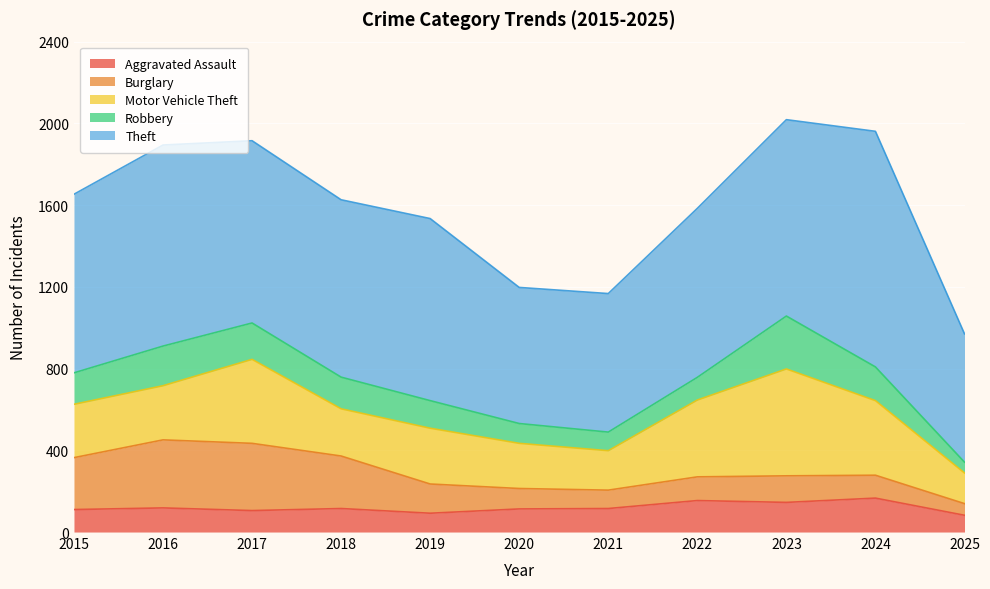

What is the sum of the Motor Vehicle Theft values at 2018 and 2019?

504